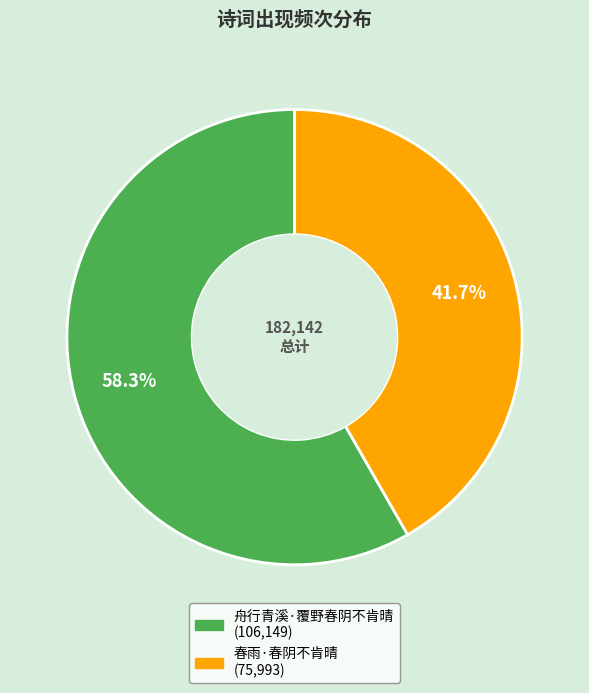

Is there any slice that represents more than half of the pie?

Yes